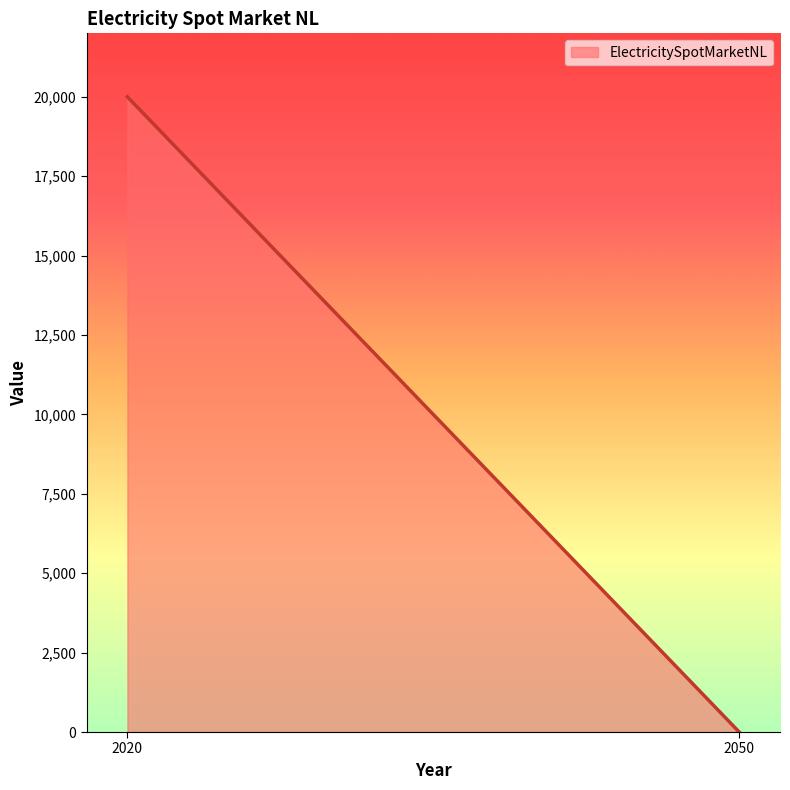

What is the greatest value displayed?

20000.0